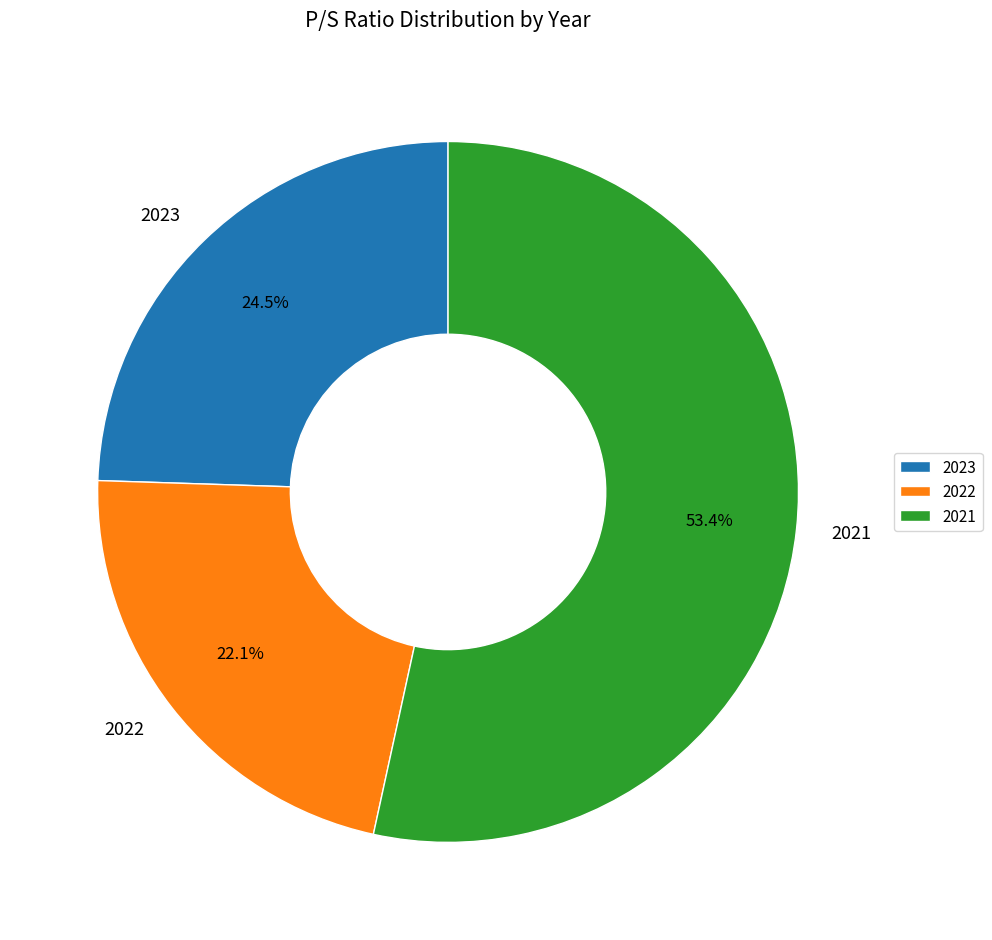

How many segments does this pie chart have?

3